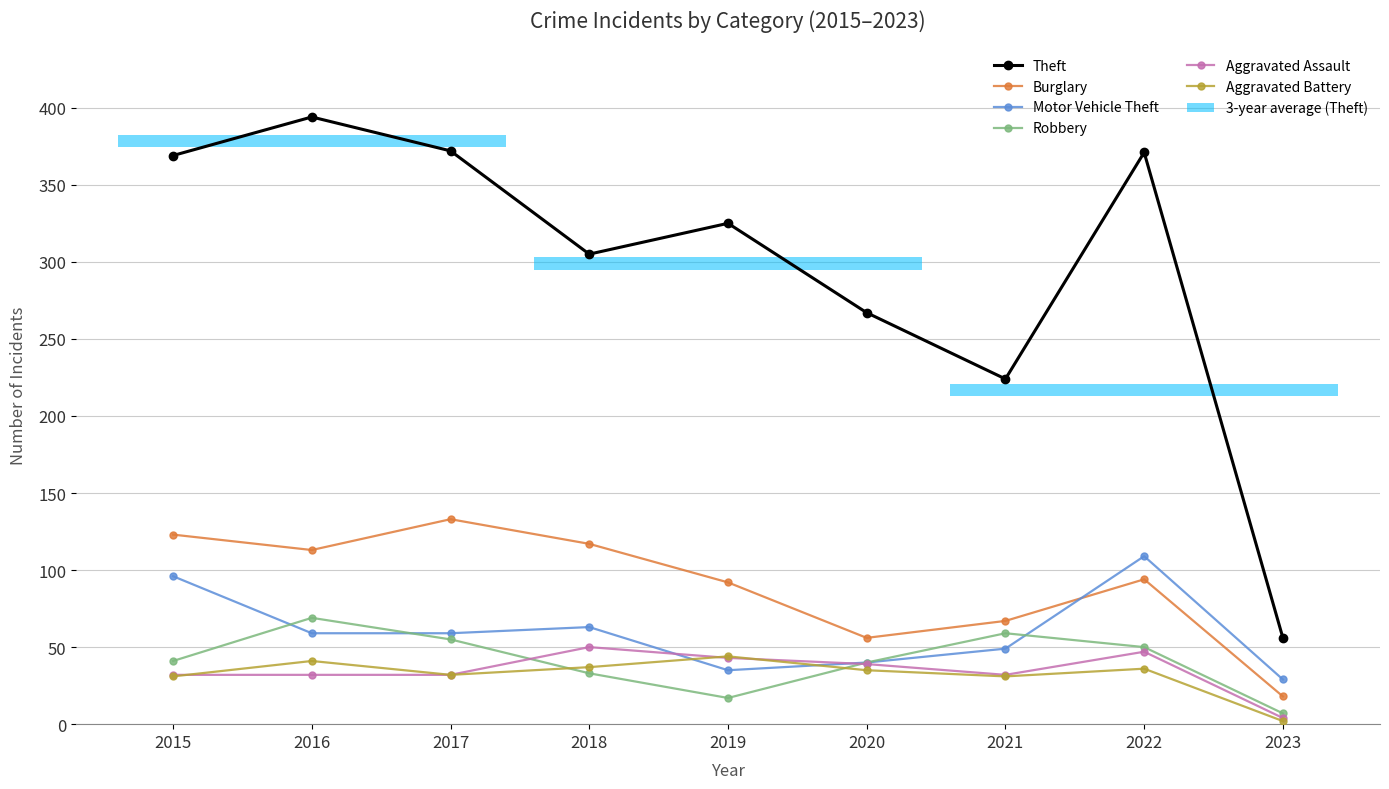

Reading left to right, list all the values displayed in this chart.

Theft: 2015=369	2016=394	2017=372	2018=305	2019=325	2020=267	2021=224	2022=371	2023=56
Burglary: 2015=123	2016=113	2017=133	2018=117	2019=92	2020=56	2021=67	2022=94	2023=18
Motor Vehicle Theft: 2015=96	2016=59	2017=59	2018=63	2019=35	2020=40	2021=49	2022=109	2023=29
Robbery: 2015=41	2016=69	2017=55	2018=33	2019=17	2020=40	2021=59	2022=50	2023=7
Aggravated Assault: 2015=32	2016=32	2017=32	2018=50	2019=43	2020=39	2021=32	2022=47	2023=4
Aggravated Battery: 2015=31	2016=41	2017=32	2018=37	2019=44	2020=35	2021=31	2022=36	2023=2